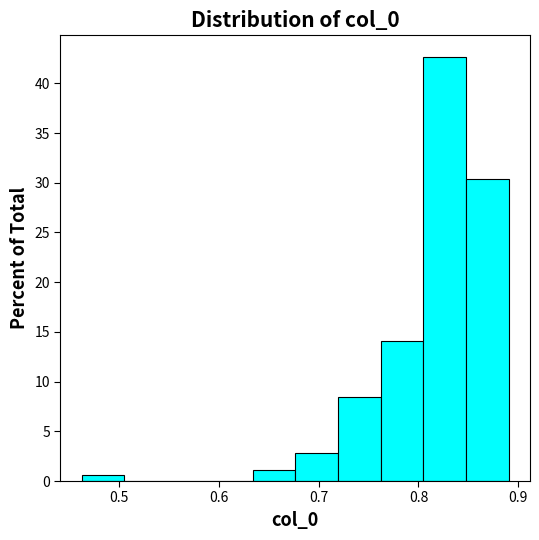

Reading left to right, transcribe this chart: for each bar, give the range it covers on the x-axis and its height. Neither the bar edges nor the heights are printed on the chart, so give them approximately, as read against the axes.

0.46 to 0.51: 0.5
0.51 to 0.55: 0
0.55 to 0.59: 0
0.59 to 0.63: 0
0.63 to 0.68: 1.0
0.68 to 0.72: 3.0
0.72 to 0.76: 8.5
0.76 to 0.80: 14.0
0.80 to 0.85: 42.5
0.85 to 0.89: 30.5